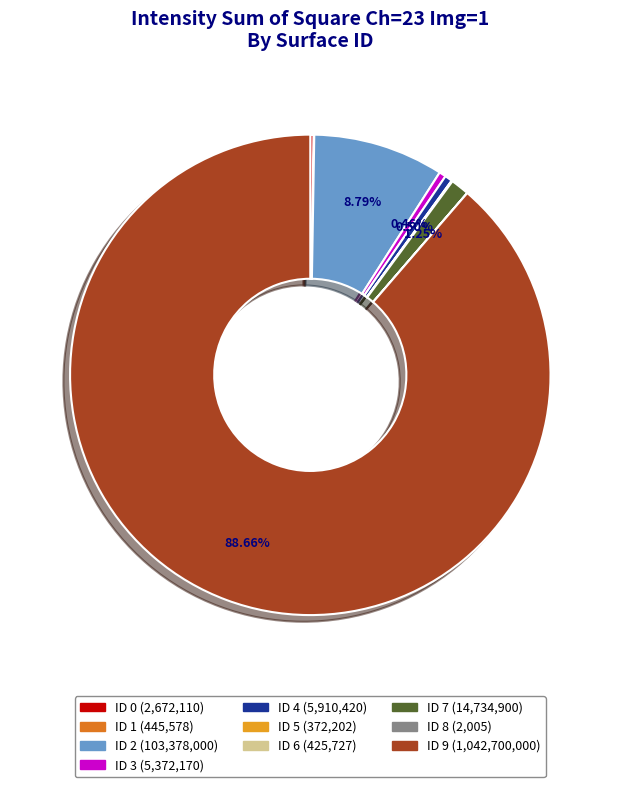

Does ID 9 represent more than half of the total?

Yes